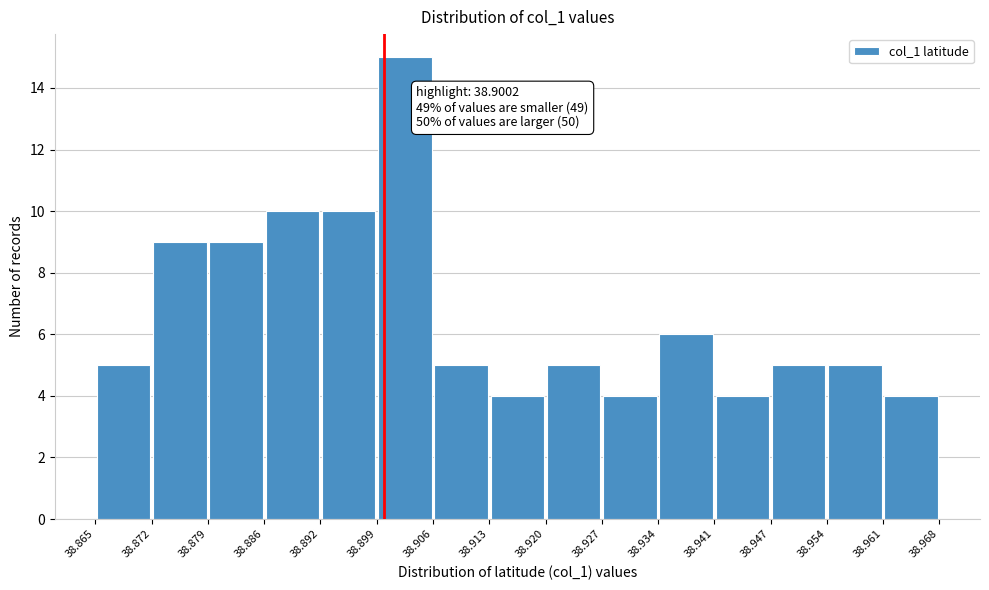

Over which range of the x-axis is the bar tallest?

38.899 to 38.906